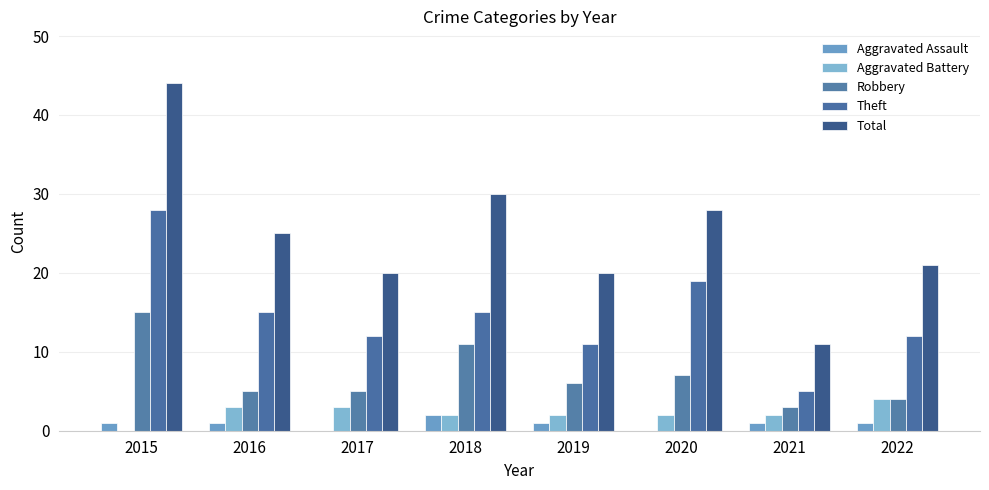

Where does the Robbery series first go above 6?

2015